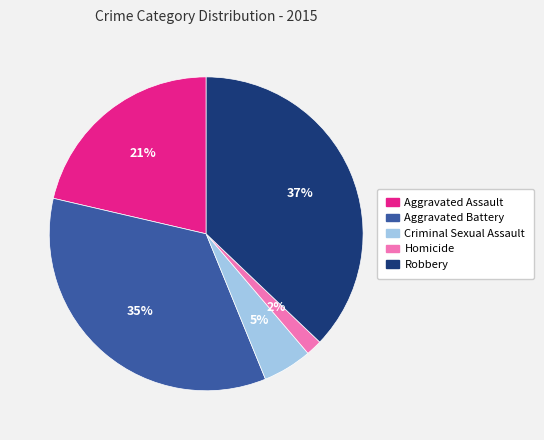

How many slices are in this pie chart?

5